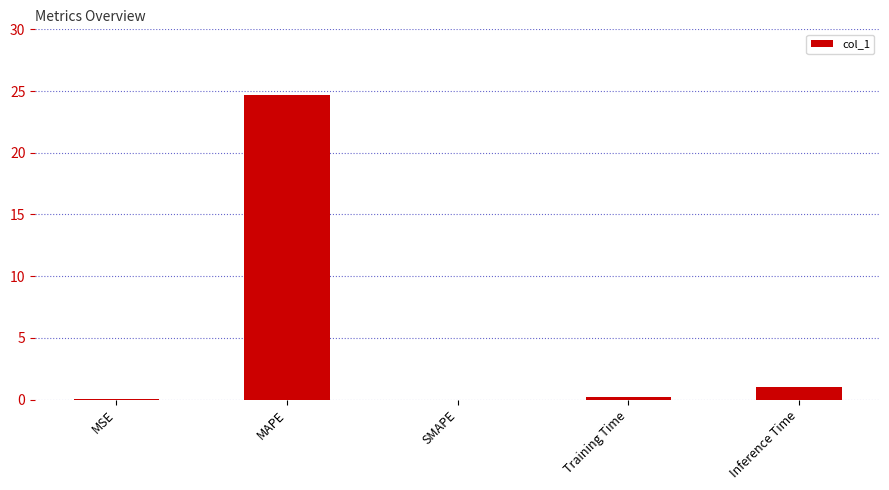

Read the value at Inference Time.

1.0